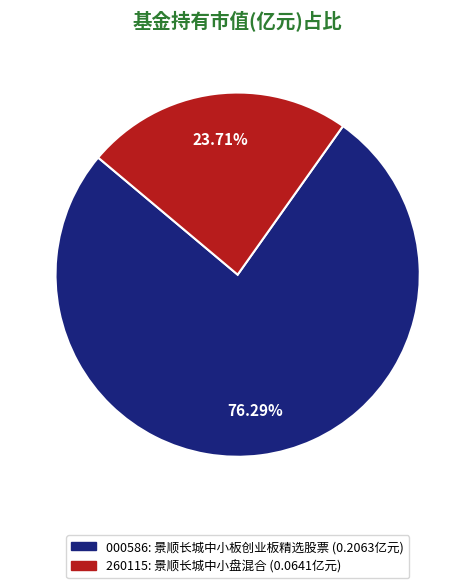

Does any single category account for the majority?

Yes